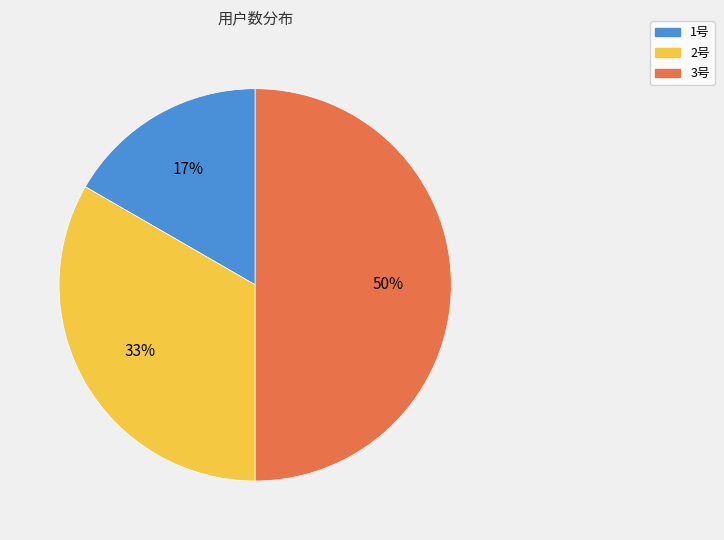

To the nearest percent, what portion does 1号 represent?

17%